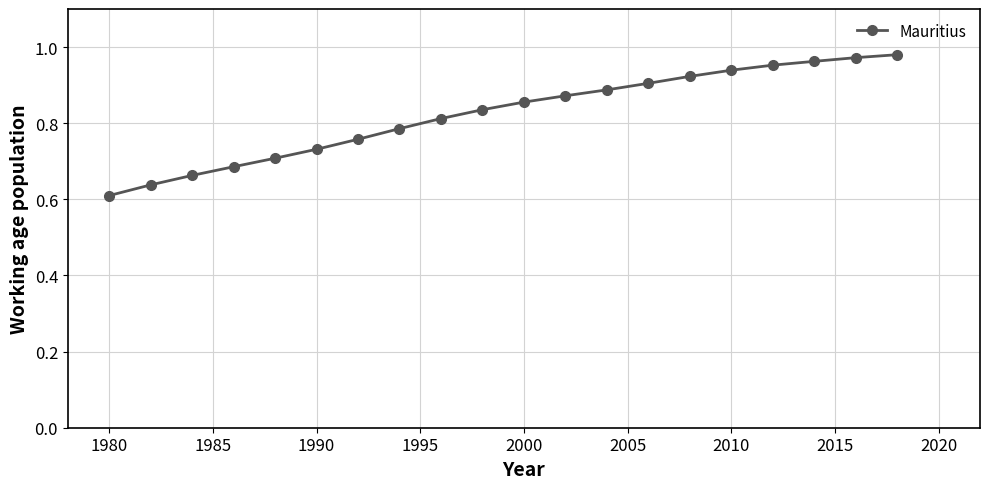

What is the sum of all values?

16.5